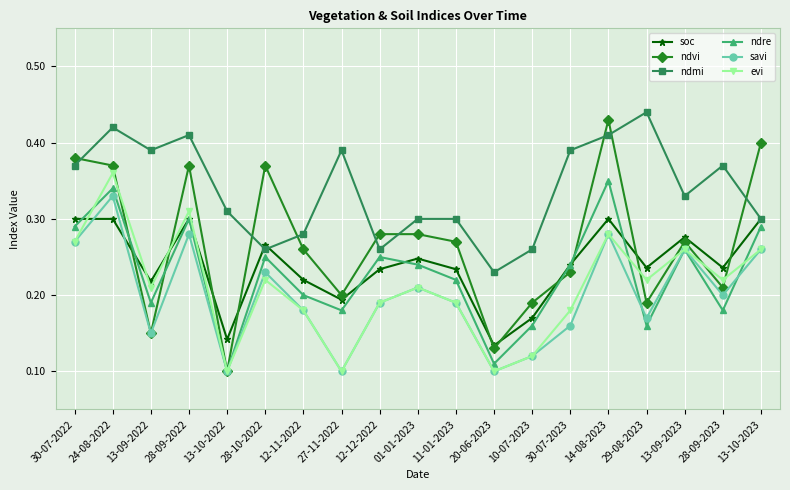

The value of ndmi at 24-08-2022 is 0.4. True or false?

True